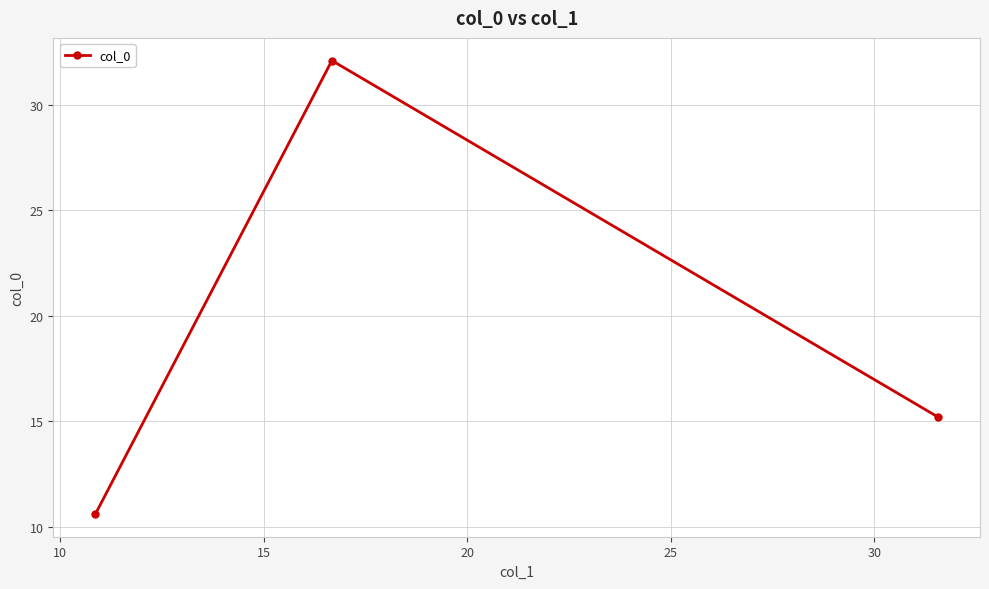

Reading left to right, transcribe all the data shown in this chart.

10.6	32.1	15.2